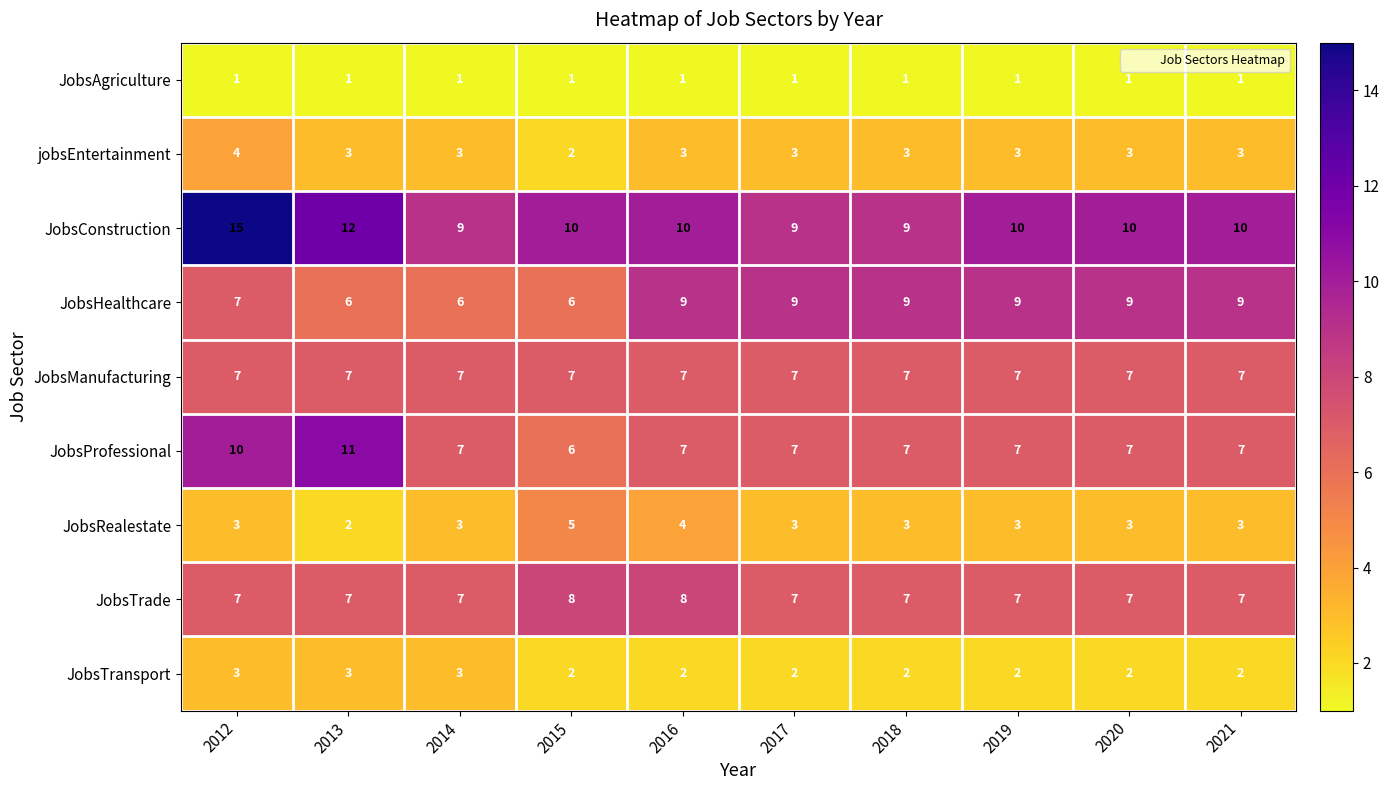

Which series has the largest total across all categories?

JobsConstruction